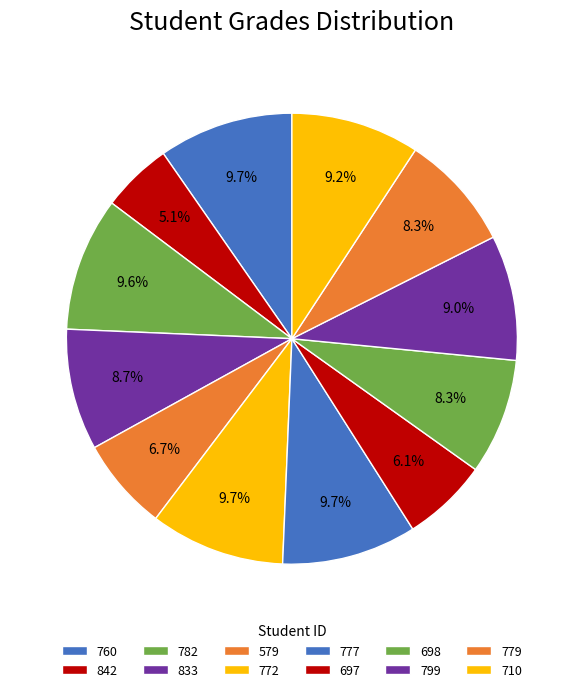

Does 779 represent more than half of the total?

No